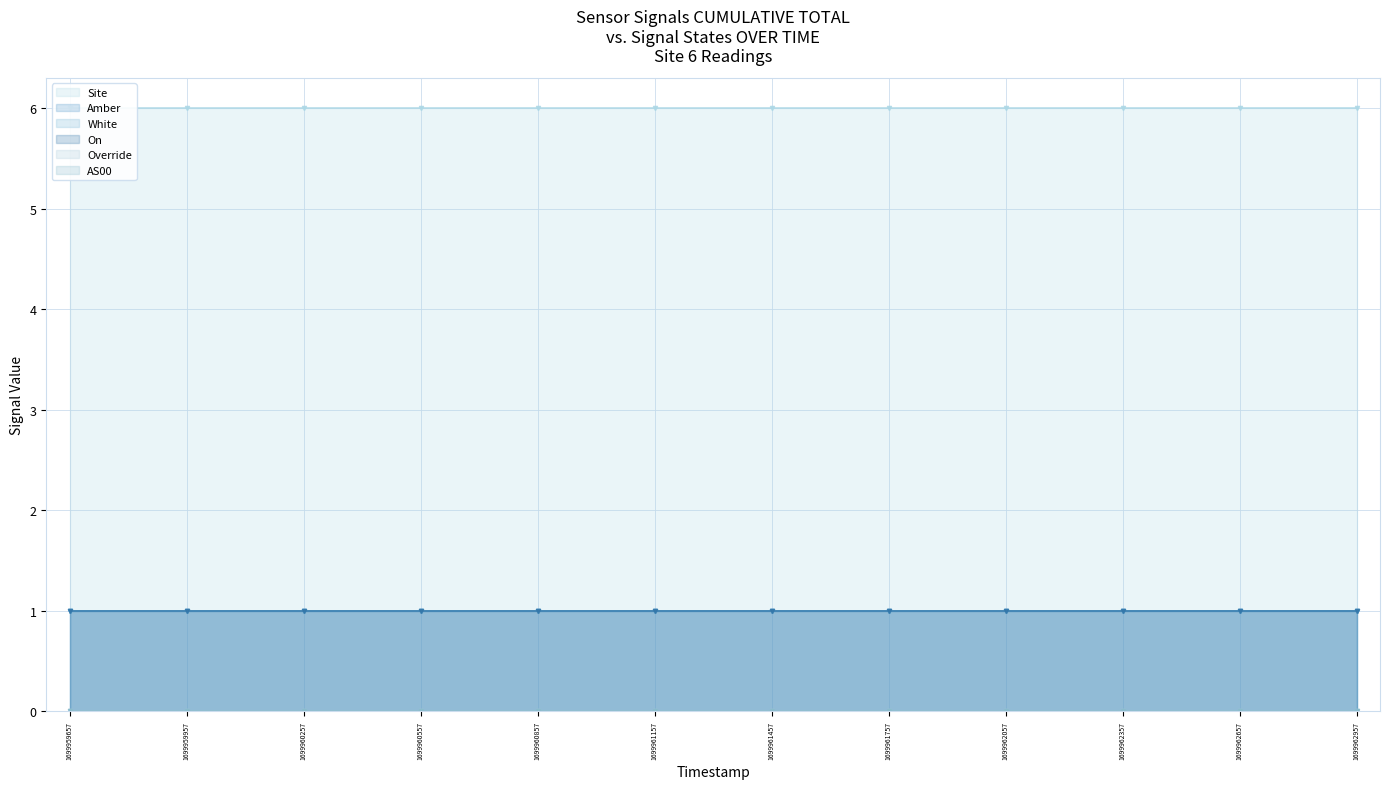

The value of Override line at 1699959957 is 0. True or false?

True